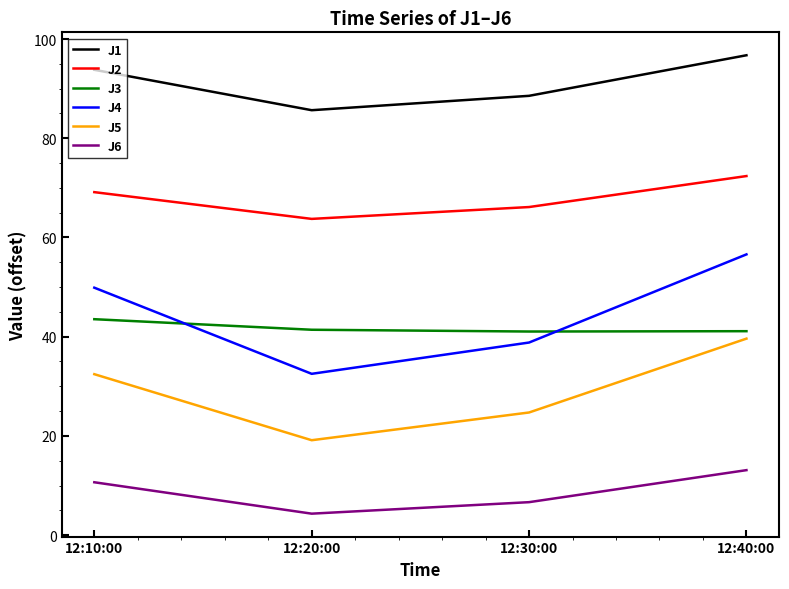

Rank the series at 12:40:00 from lowest to highest value.

J6, J5, J3, J4, J2, J1